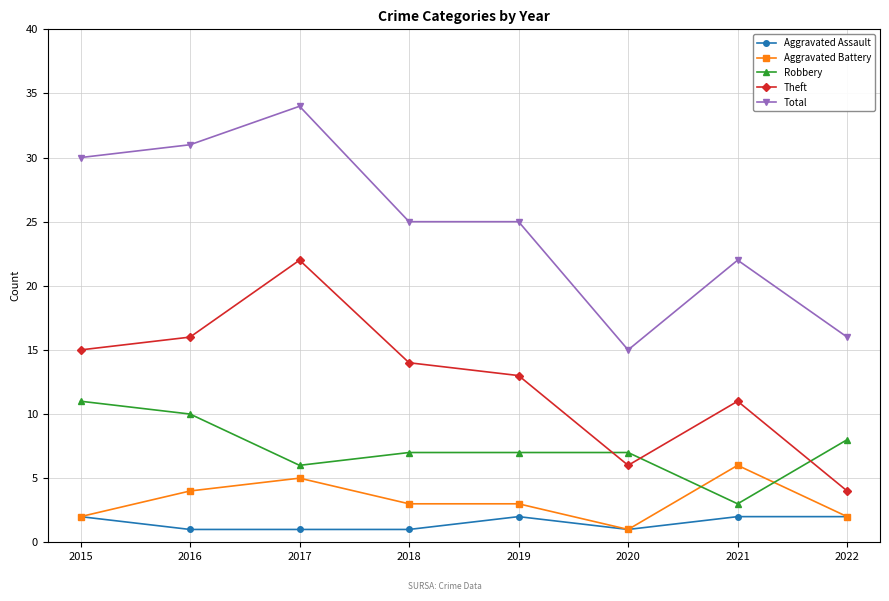

What is the difference between the maximum and minimum values in the Total series?

19